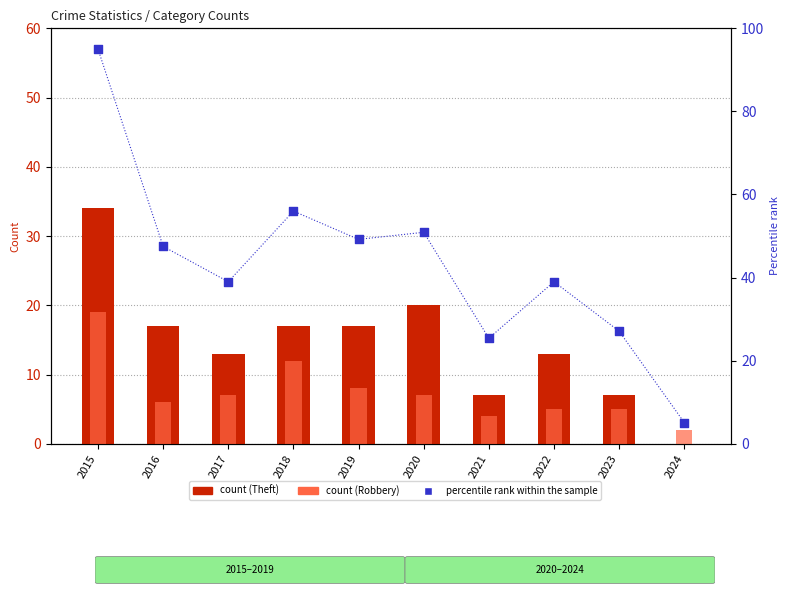

At how many categories does at least one series exceed 94?

1